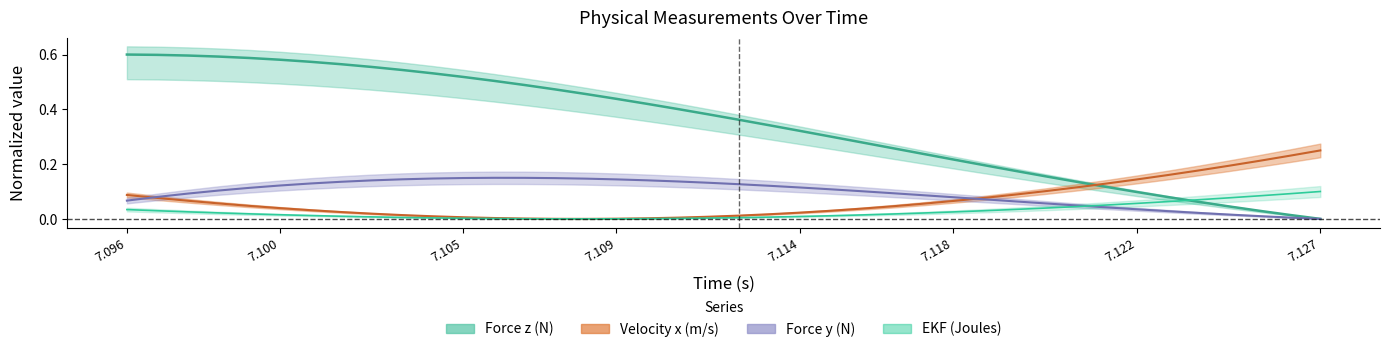

At how many categories does at least one series exceed 0?

40